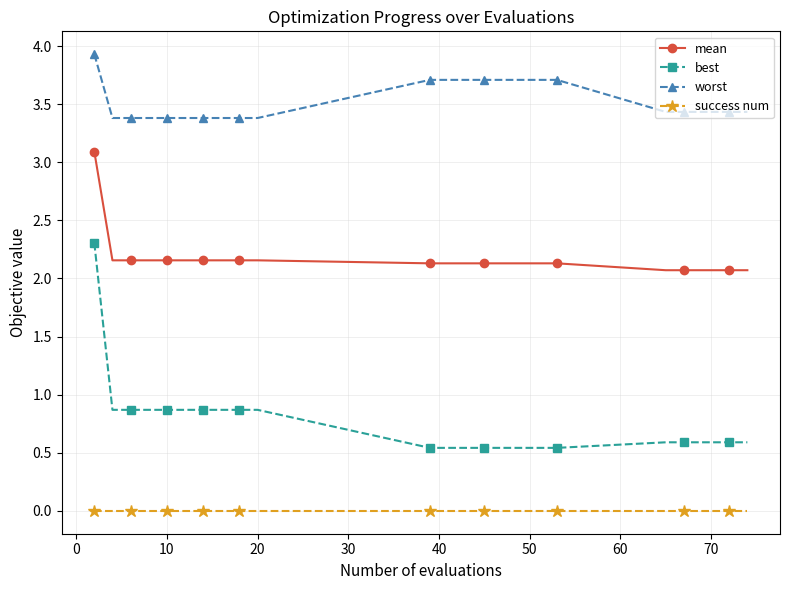

What are all the series names shown in the legend?

mean, best, worst, success num